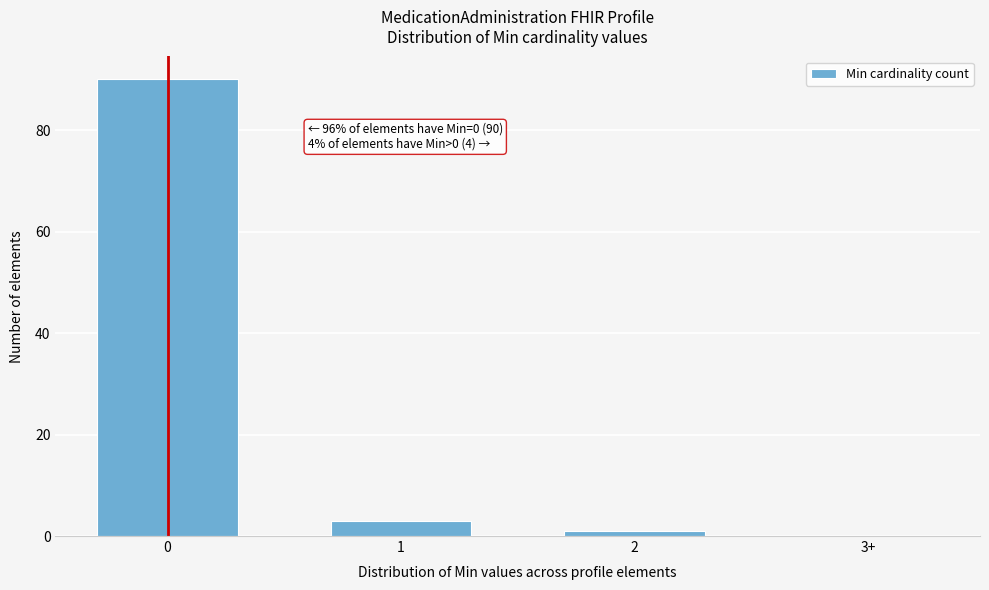

Reading left to right, what are all the values shown in this chart?

0=90	1=3	2=1	3+=0